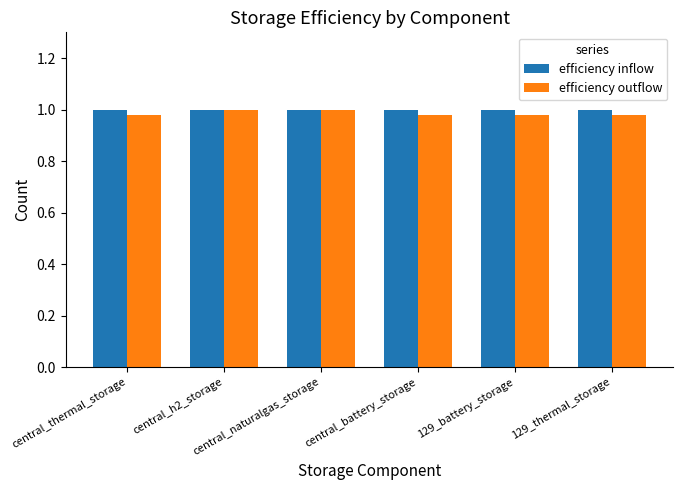

Which series has the largest range (max minus min)?

efficiency outflow